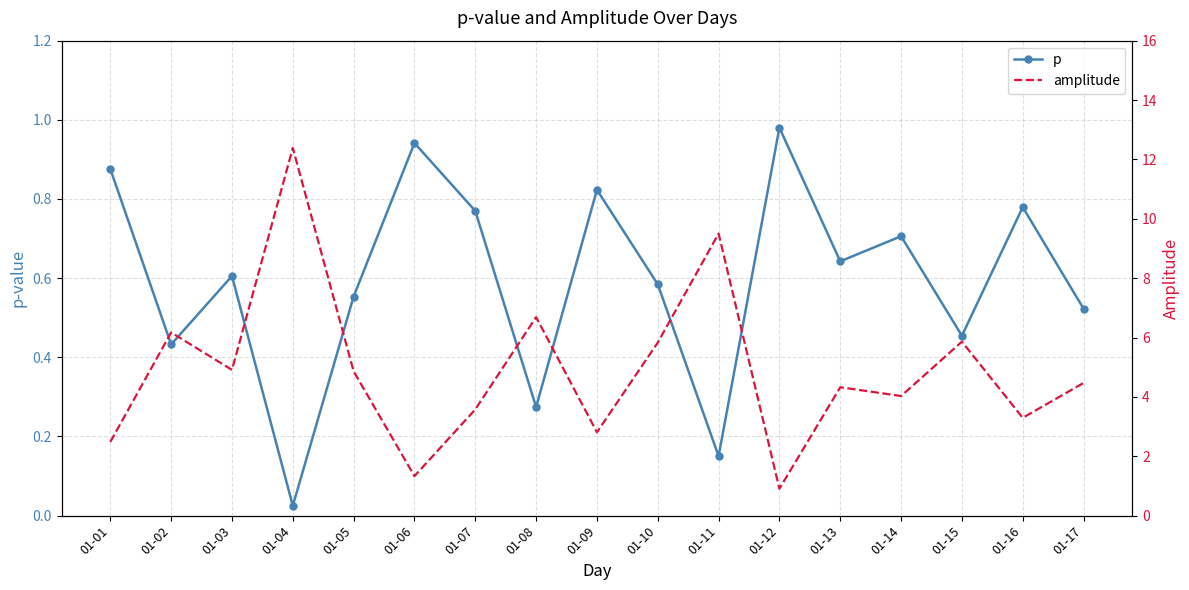

What is the difference between the second highest and minimum values in the p series?

0.9